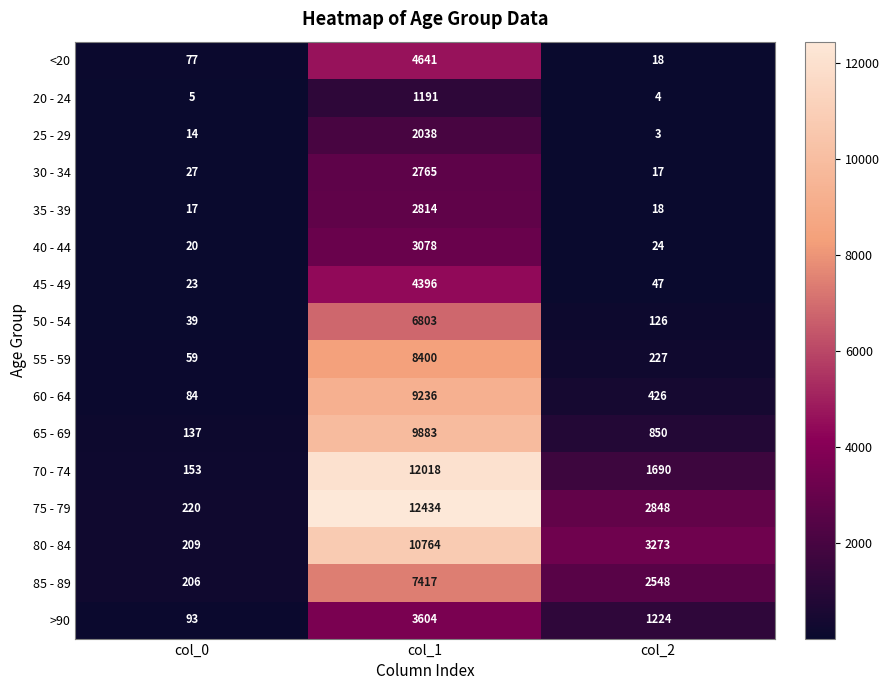

Rank the series by their maximum value, from highest to lowest.

75 - 79, 70 - 74, 80 - 84, 65 - 69, 60 - 64, 55 - 59, 85 - 89, 50 - 54, <20, 45 - 49, >90, 40 - 44, 35 - 39, 30 - 34, 25 - 29, 20 - 24